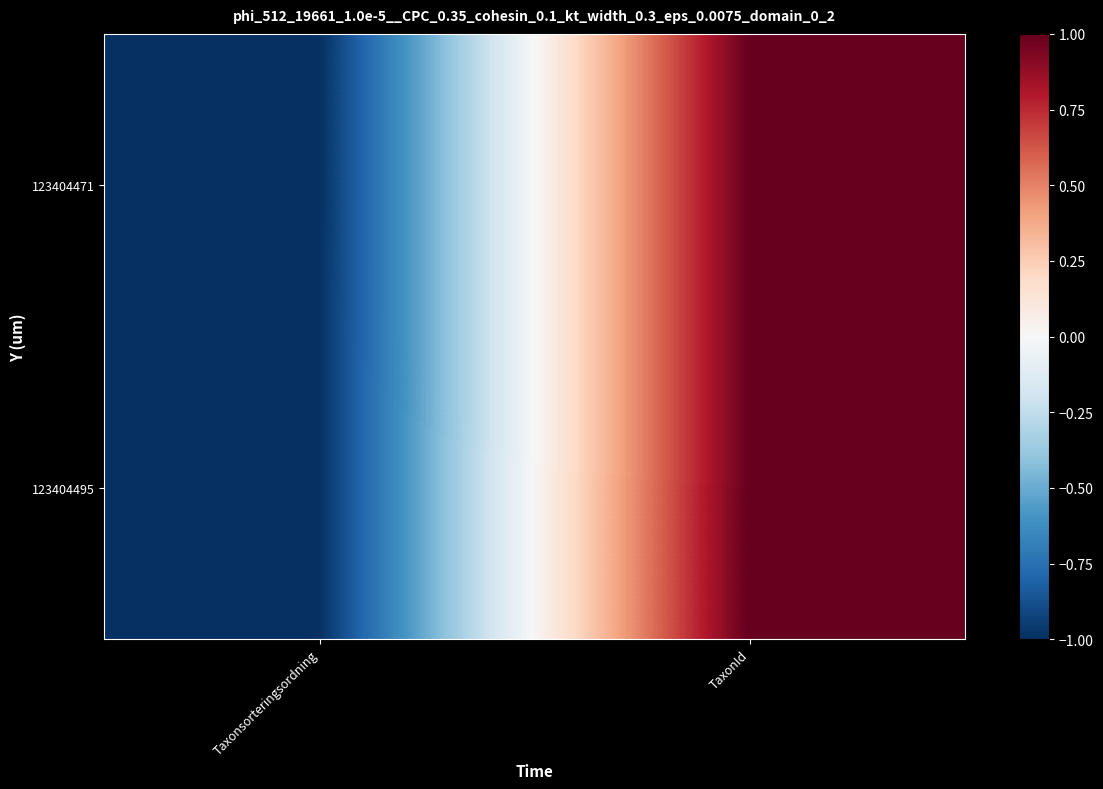

What is the maximum value shown in the chart?

1.0